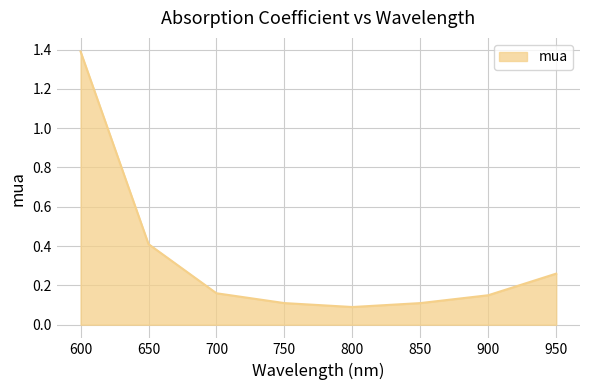

What is the maximum value shown in the chart?

1.4